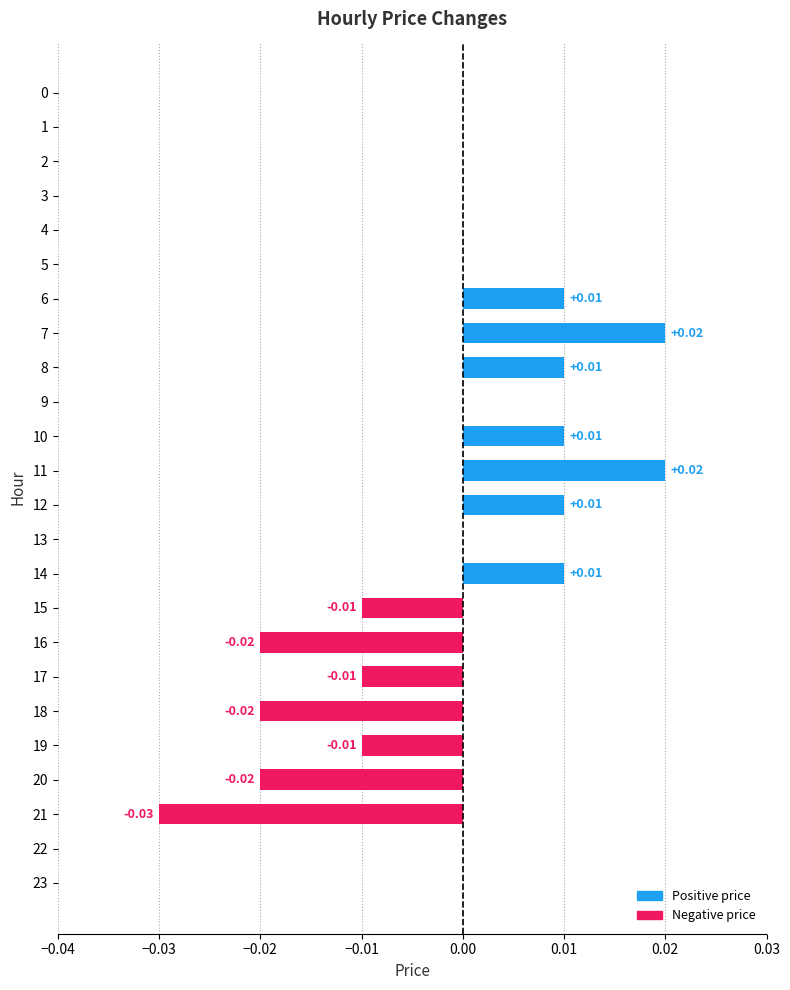

Between 15 and 11, which is larger?

11